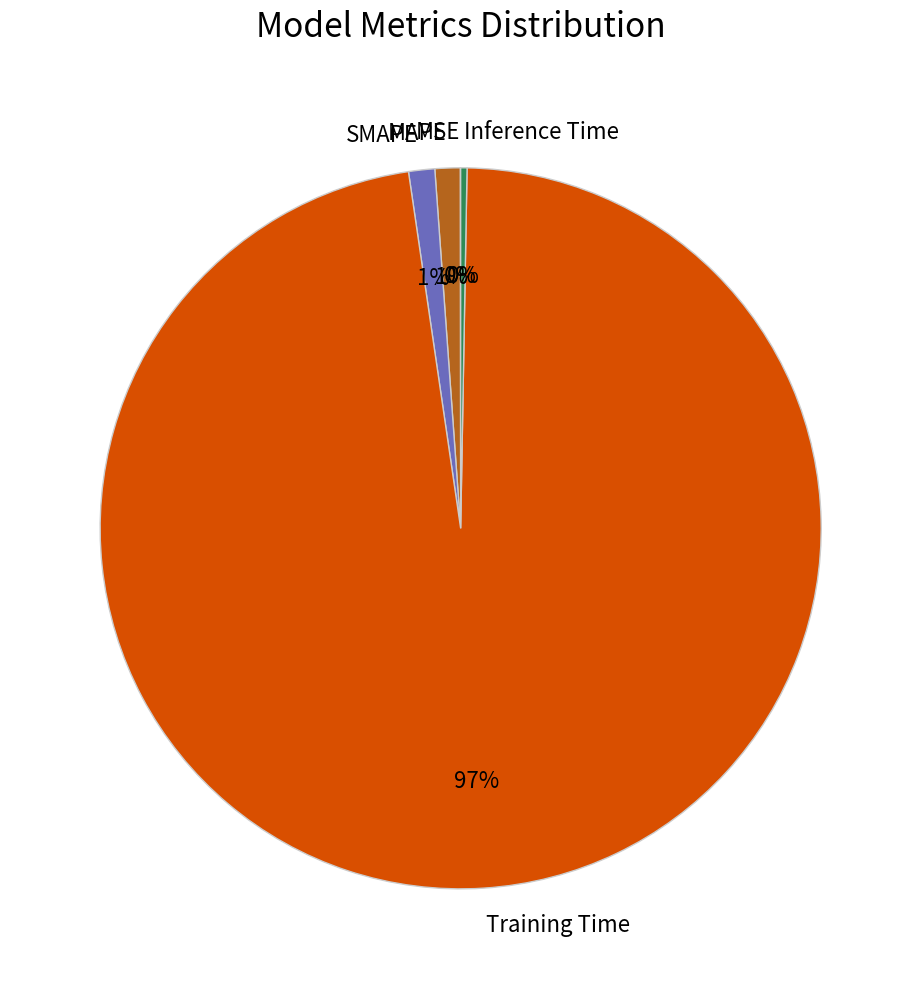

Which category accounts for the majority?

Training Time